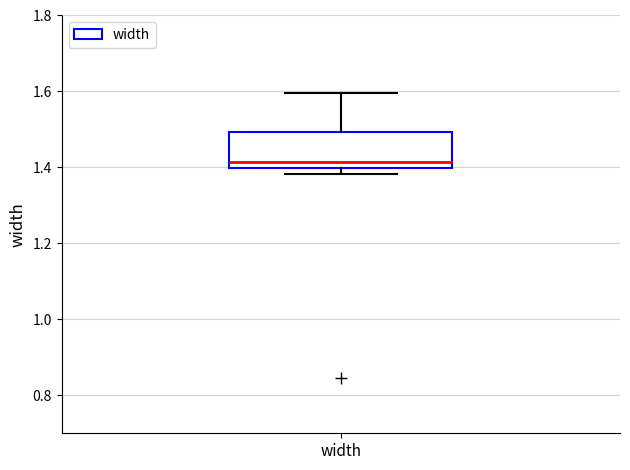

Transcribe this box plot: give where the median line is, the range the box spans, and where the two whiskers end, as read against the y-axis. The values are not printed on the chart, so give them approximately, as read against the axis.

median 1.42, box 1.40 to 1.50, whiskers 1.38 to 1.60